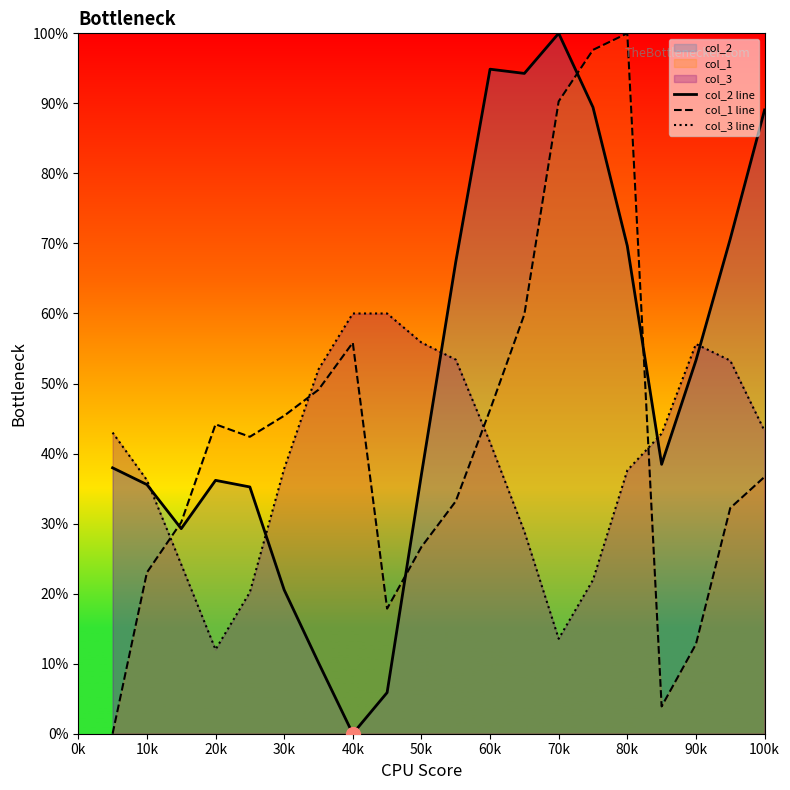

Does the chart display data point markers on the line(s)?

No